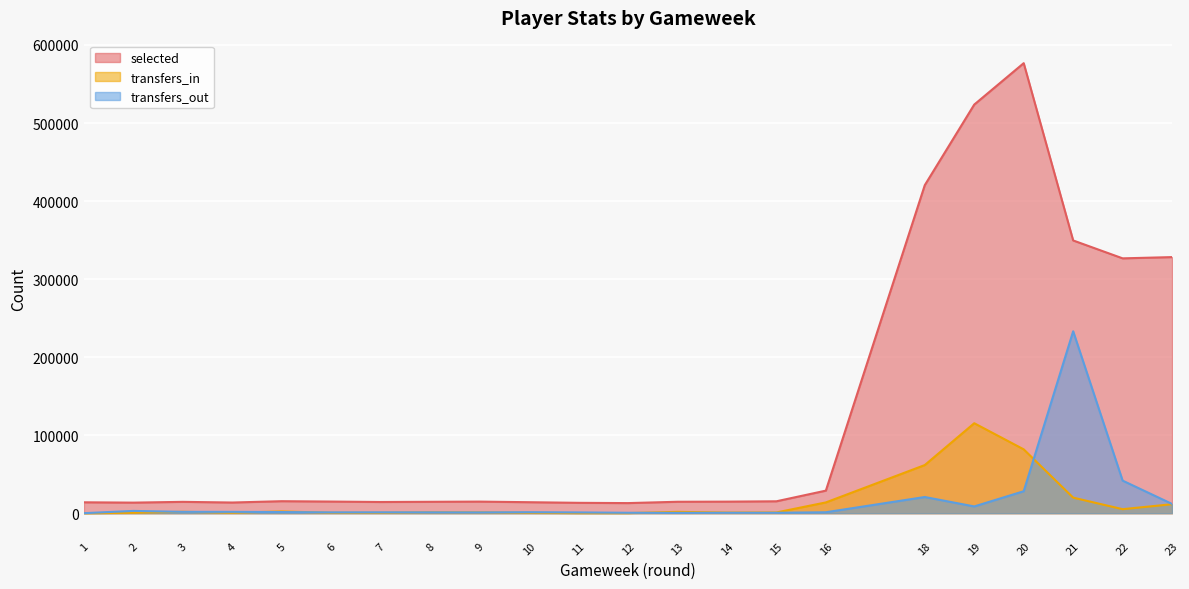

What is the difference between the transfers_out values at 14 and 2?

2389